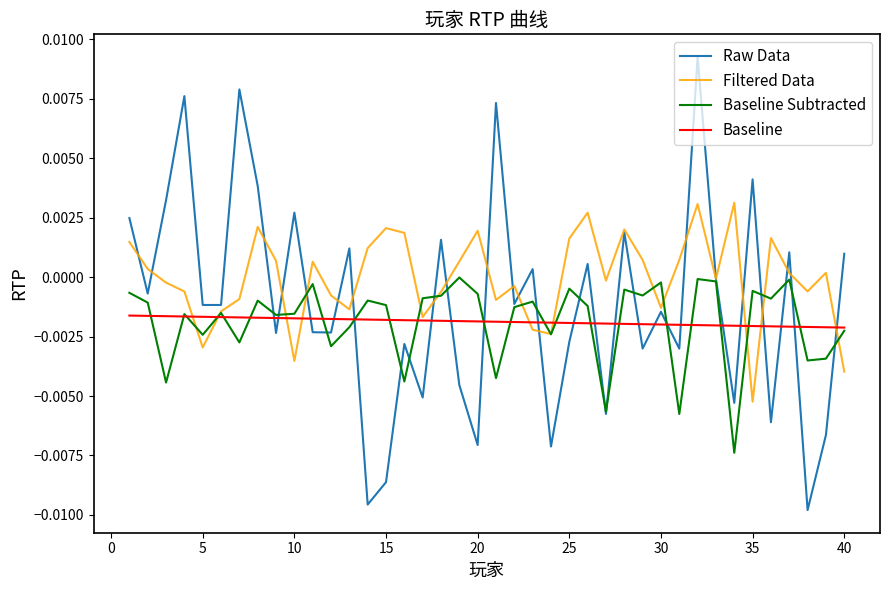

Which series has the widest spread of values?

Raw Data